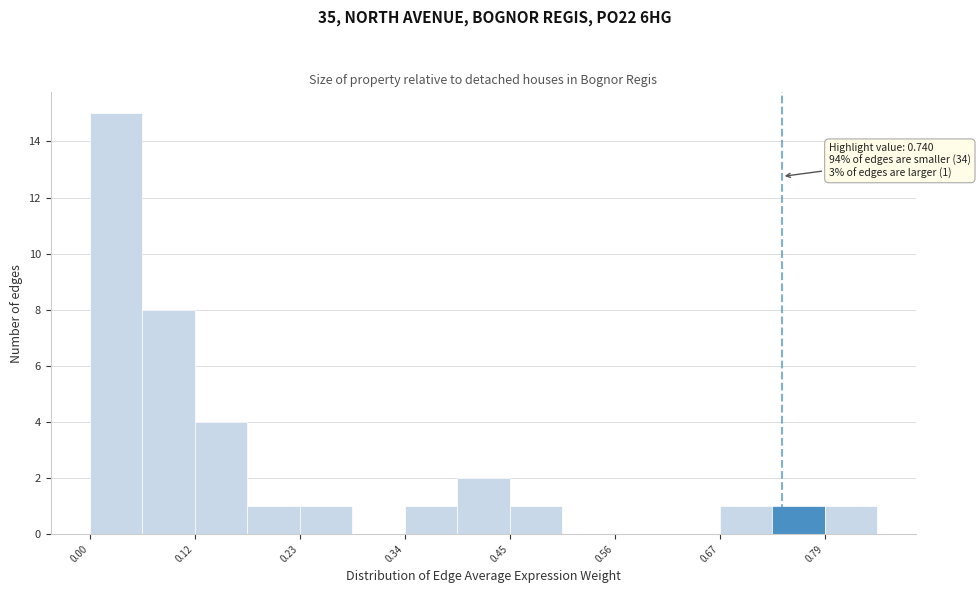

Around what value on the x-axis is the tallest bar? Give the approximate position of its centre, as read against the axis.

0.04